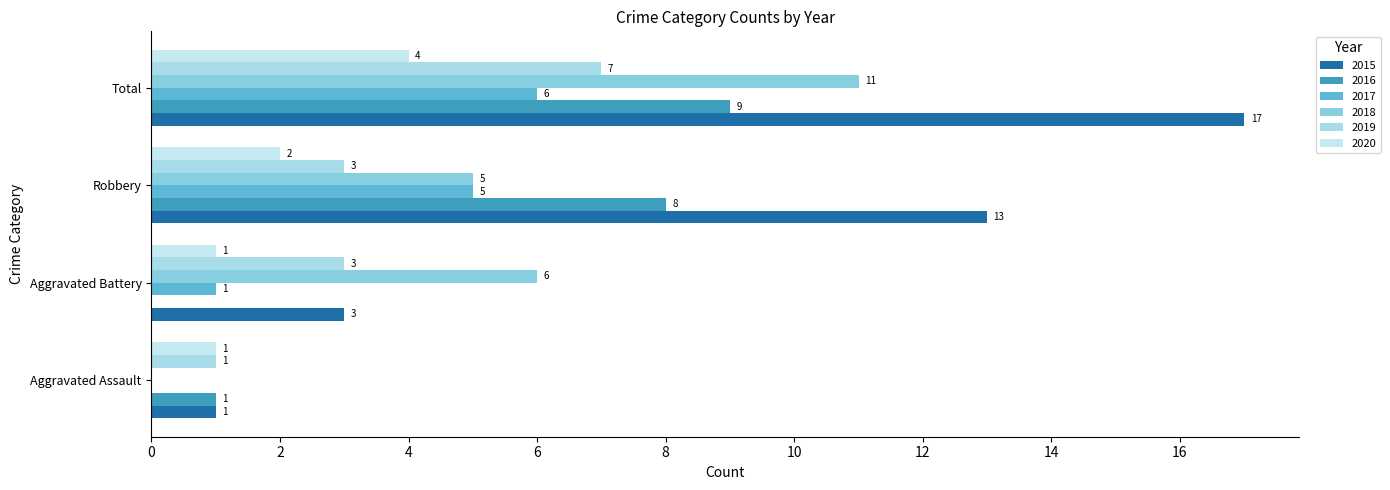

How many distinct data groups are displayed?

6